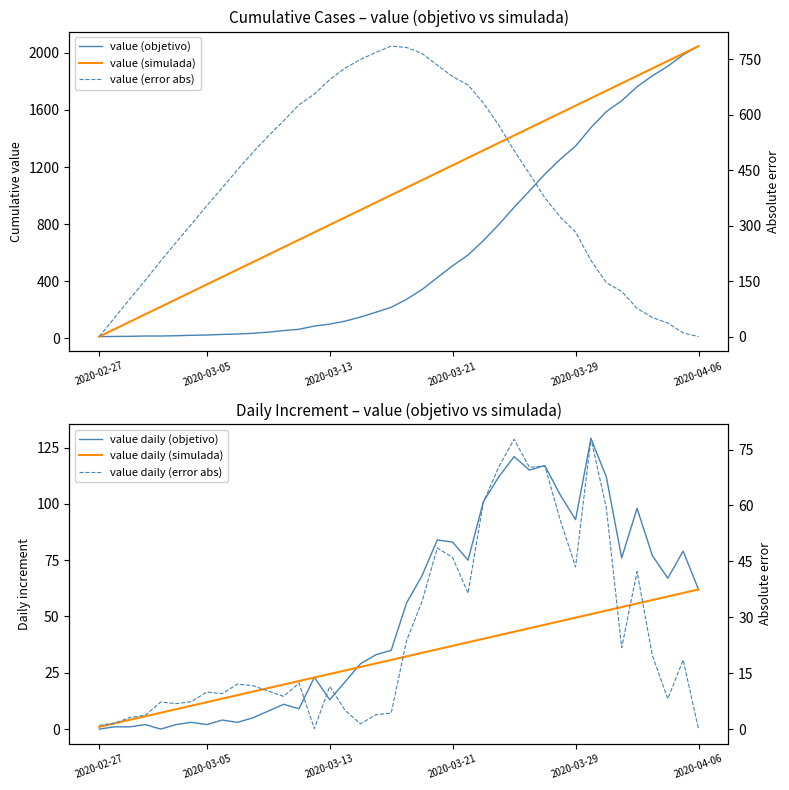

Between 2020-03-05 and 6, which series saw the biggest shift?

value (simulada)